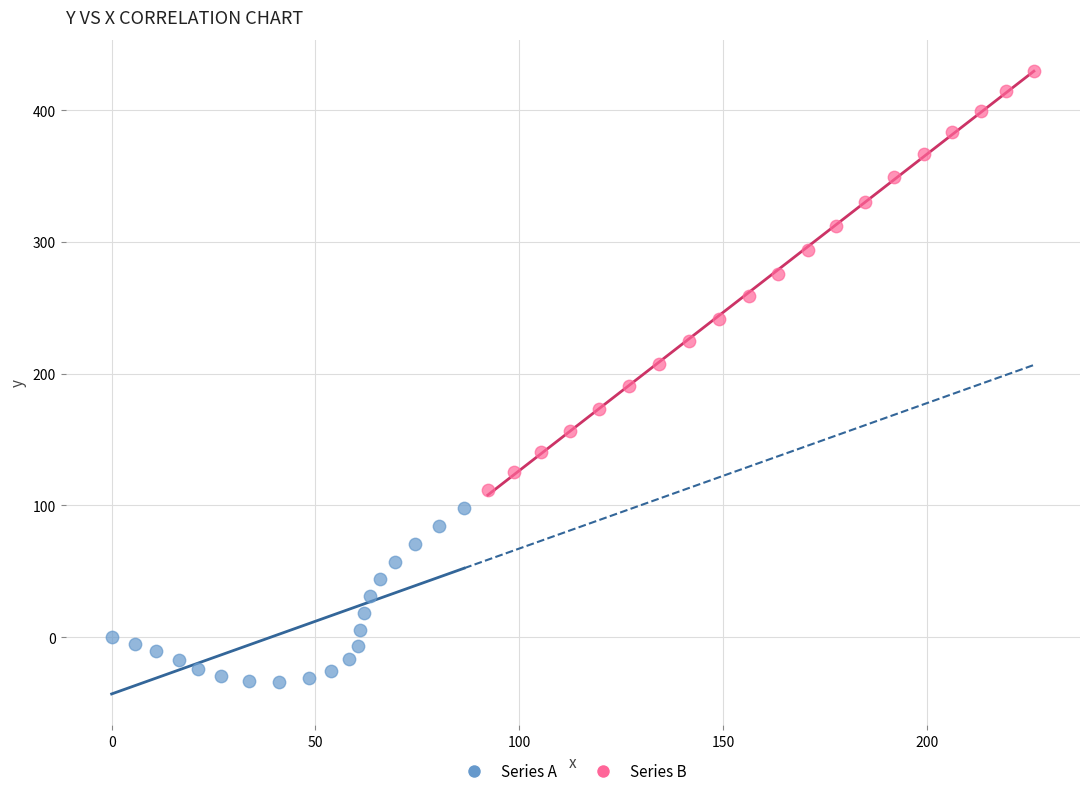

Which series contains the lowest Y value?

Series A